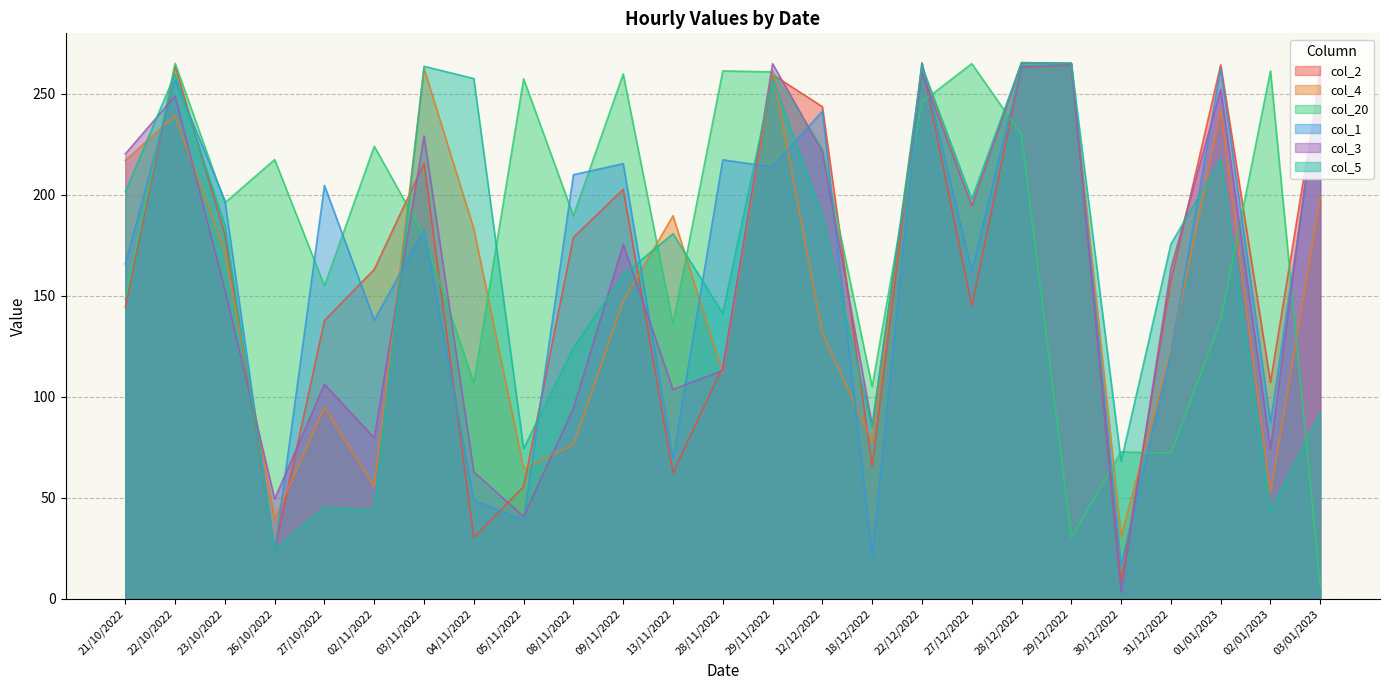

How many data points in col_20 are less than 196?

12